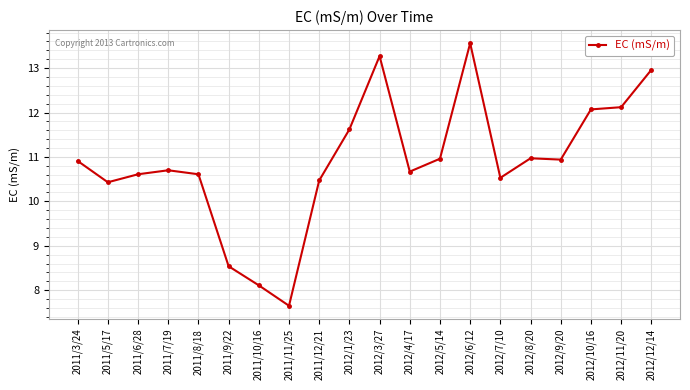

What is the change in value from 2012/4/17 to 2012/5/14?

+0.3